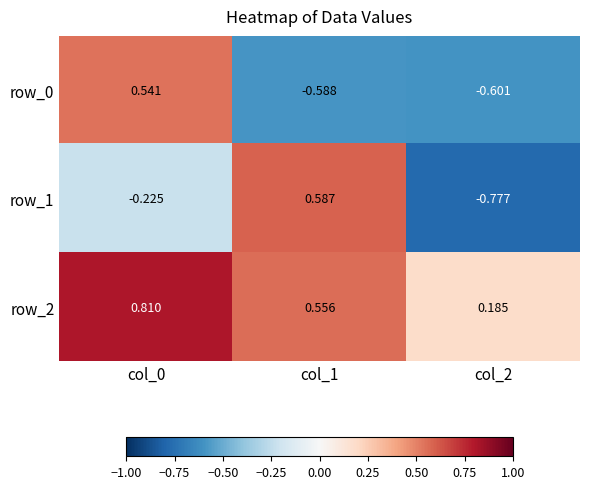

Is the value of row_0 at col_2 greater than the value of row_2 at col_2?

No